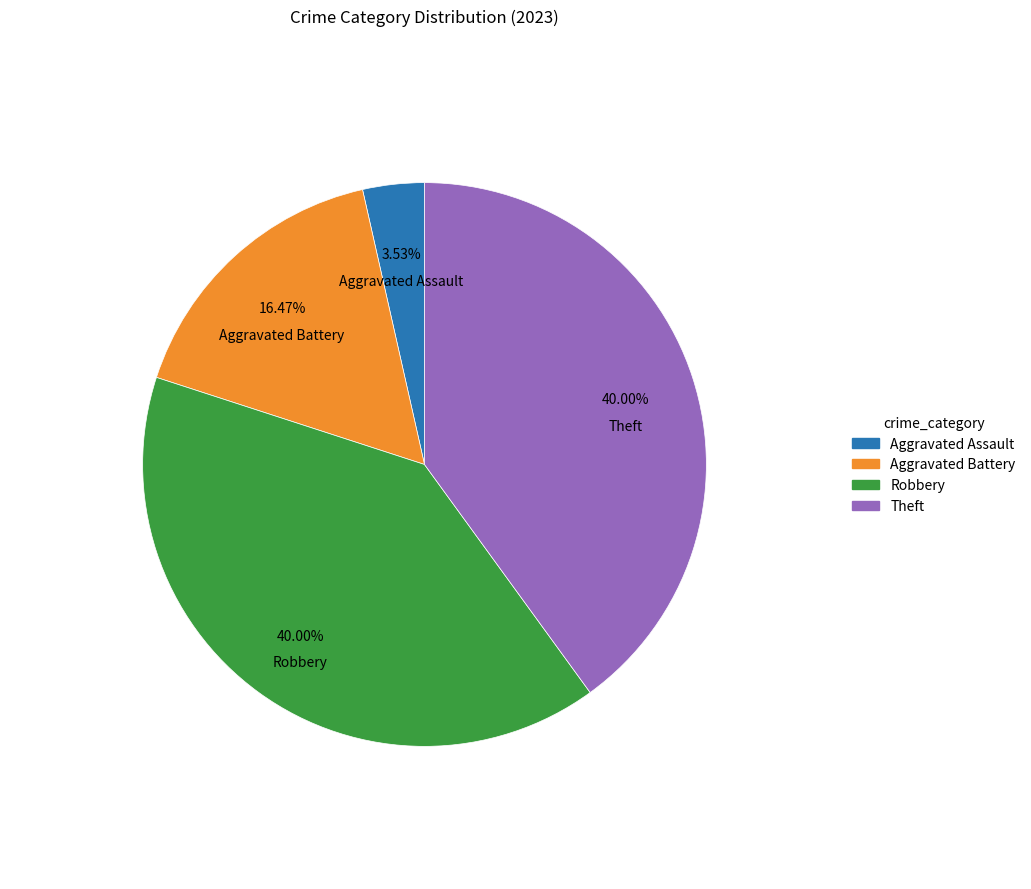

What is the smallest slice in the pie chart?

Aggravated Assault